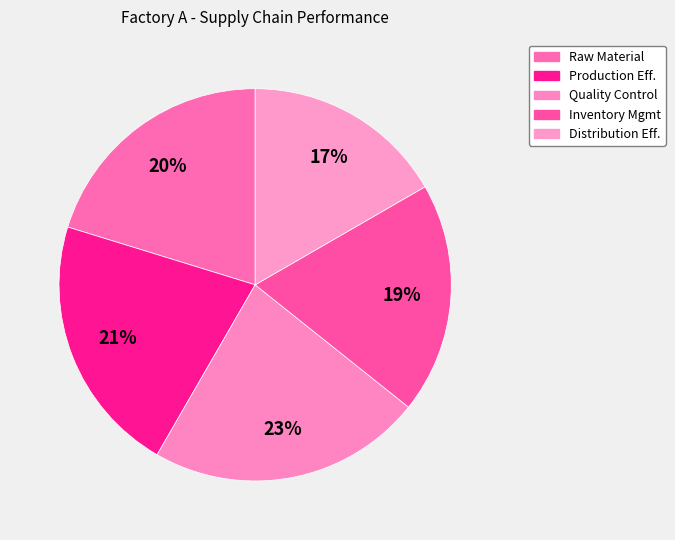

Which slice is the smallest?

Distribution Efficiency (%)